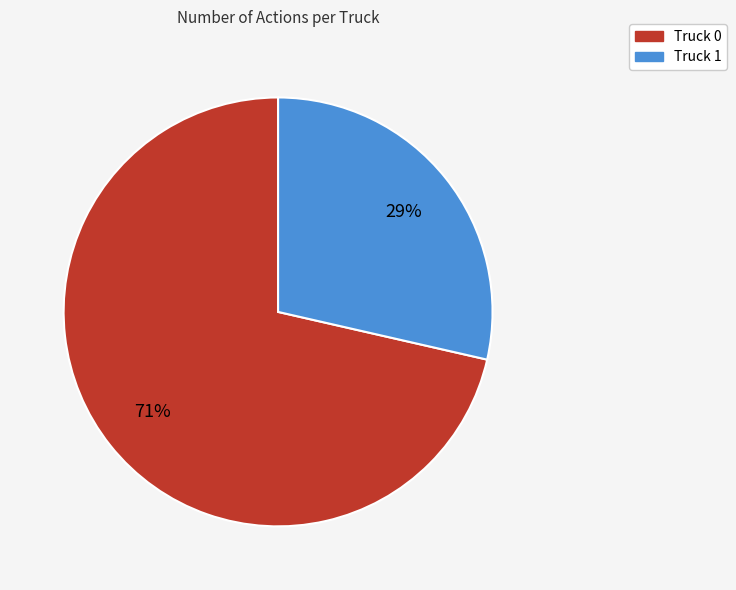

What is the majority slice?

Truck 0